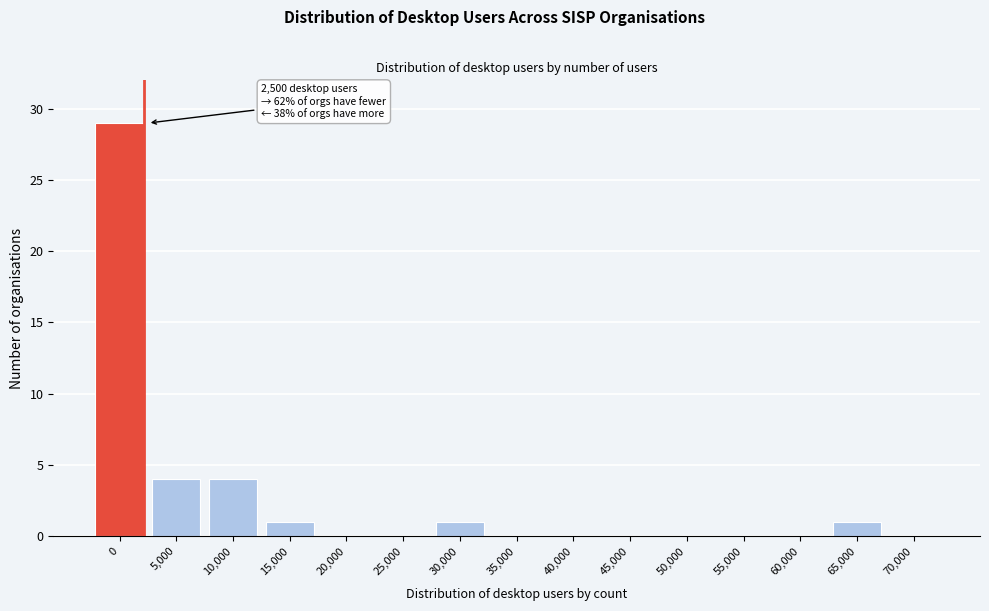

Reading left to right, transcribe all the data shown in this chart.

0=29	5,000=4	10,000=4	15,000=1	20,000=0	25,000=0	30,000=1	35,000=0	40,000=0	45,000=0	50,000=0	55,000=0	60,000=0	65,000=1	70,000=0